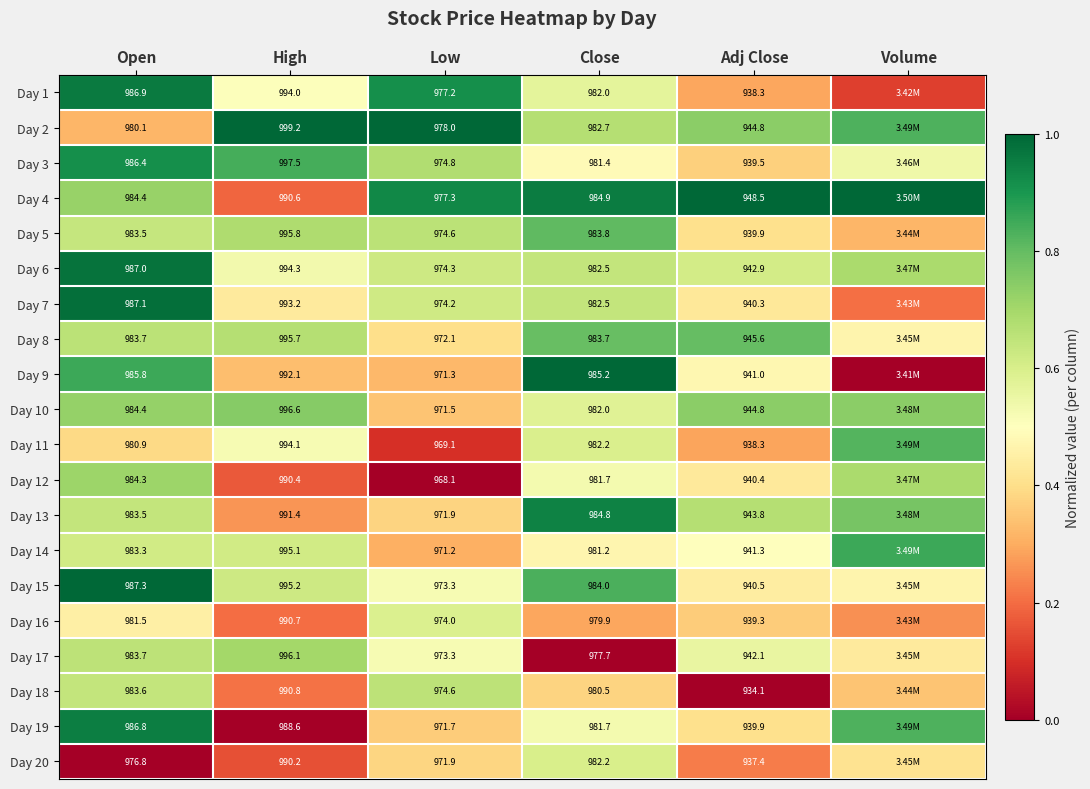

Is the value of Day 15 at High greater than the value of Day 8 at Close?

Yes